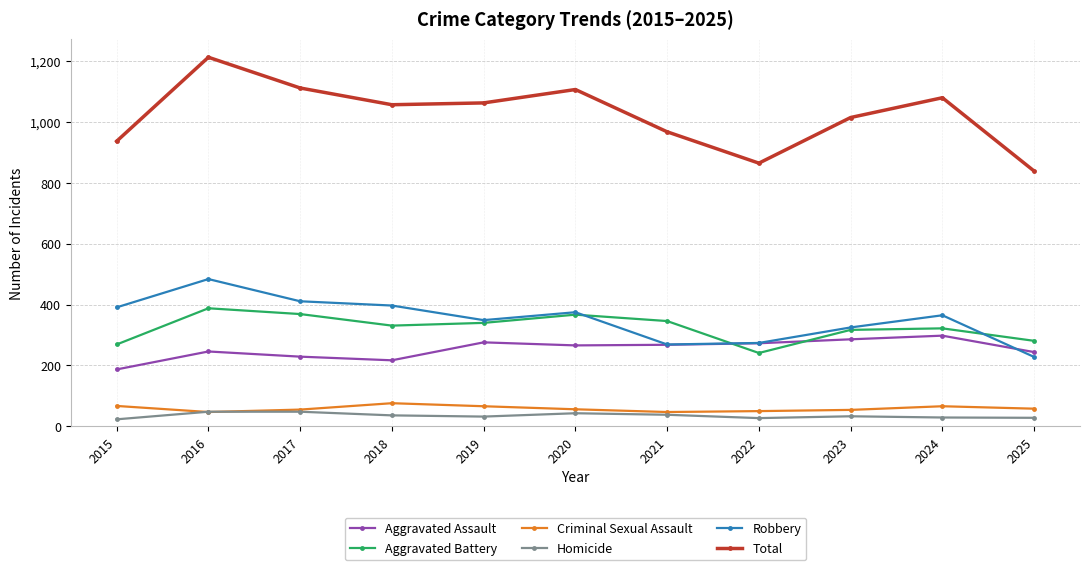

Between 2023 and 2024, which series saw the biggest shift?

Total